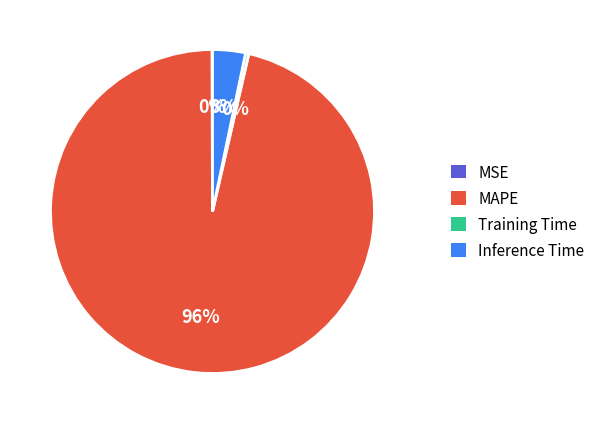

To the nearest percent, what is the average slice percentage?

25%